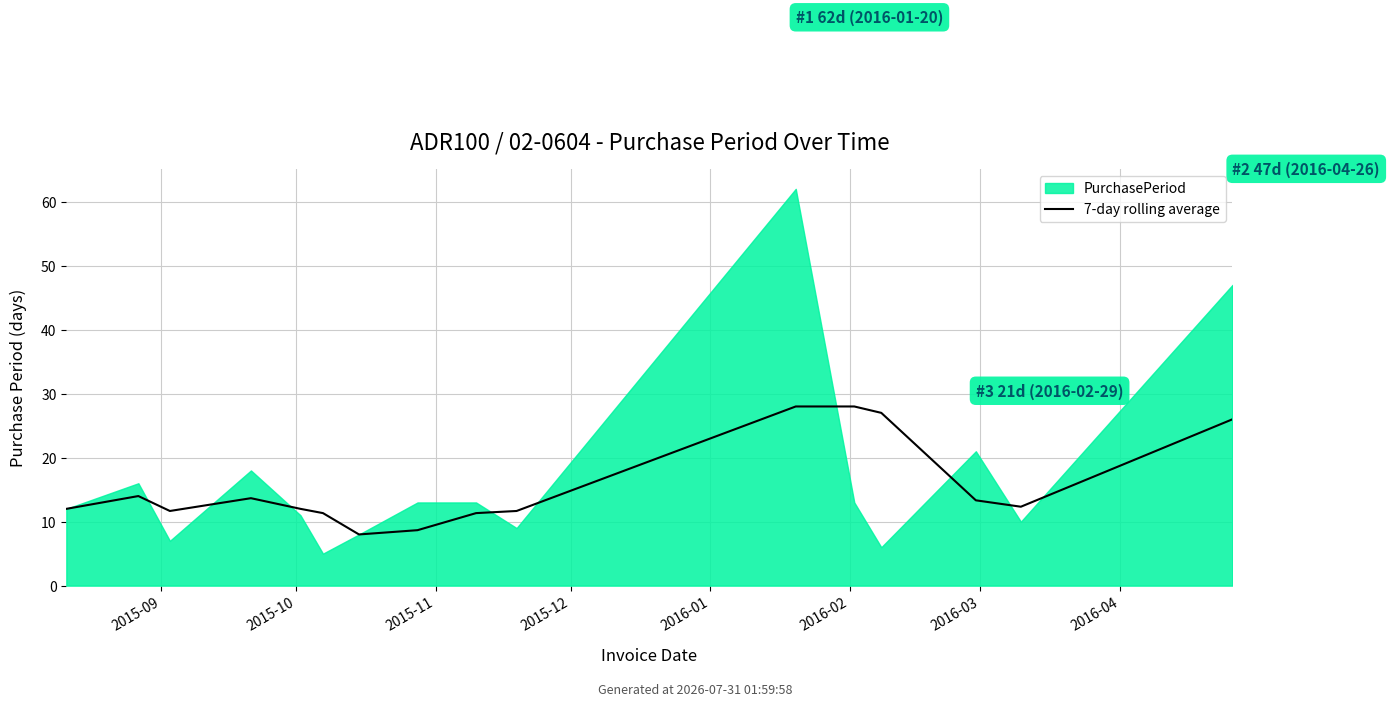

What position from the left is 13?

14